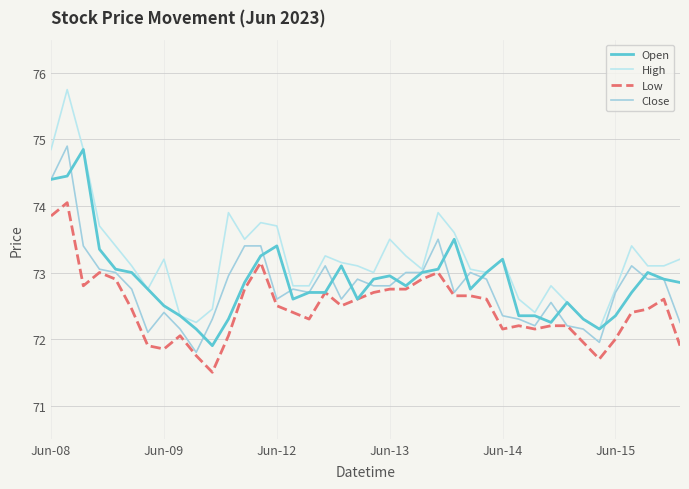

Is this an area chart (filled region under the line)?

No